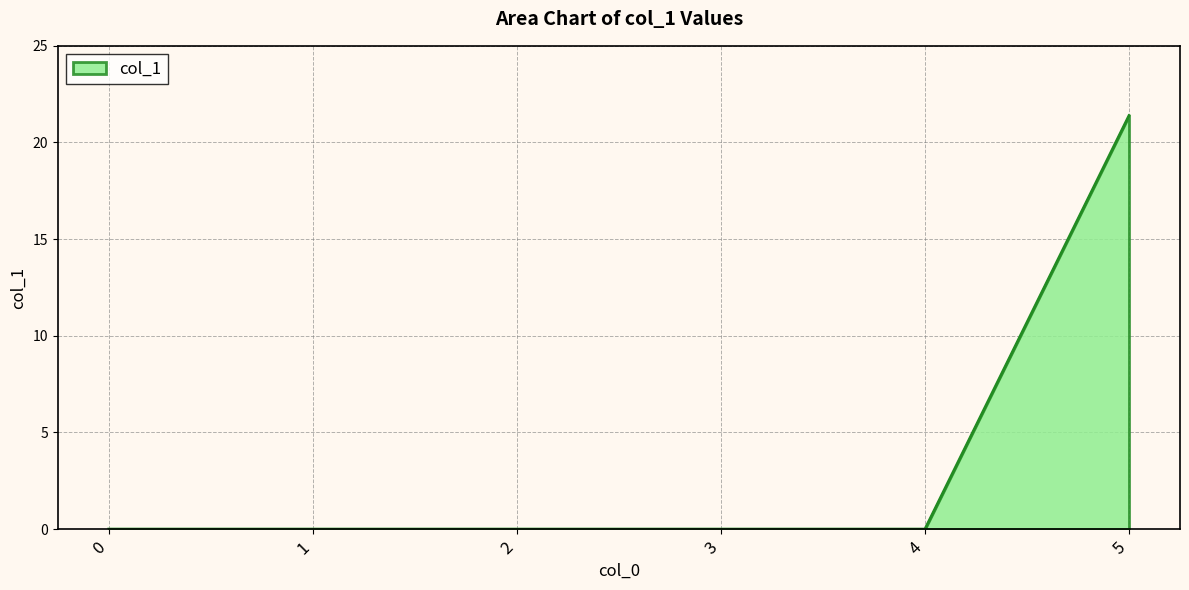

Reading left to right, list all the values displayed in this chart.

0.0	0.0	0.0	0.0	0.0	21.4